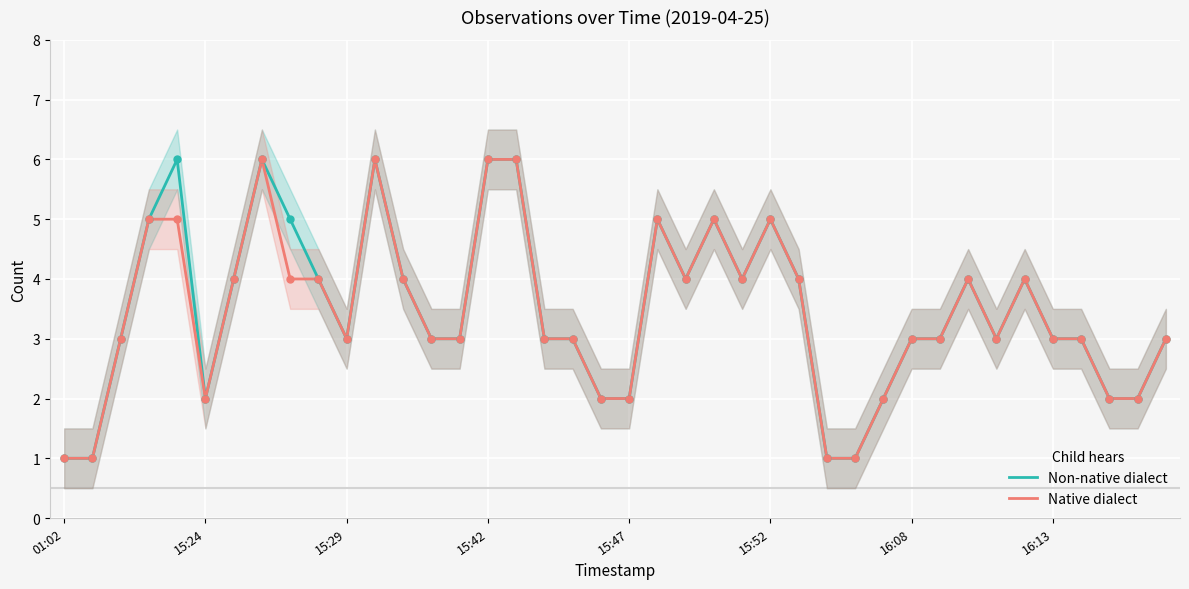

What are all the series names shown in the legend?

Non-native dialect, Native dialect